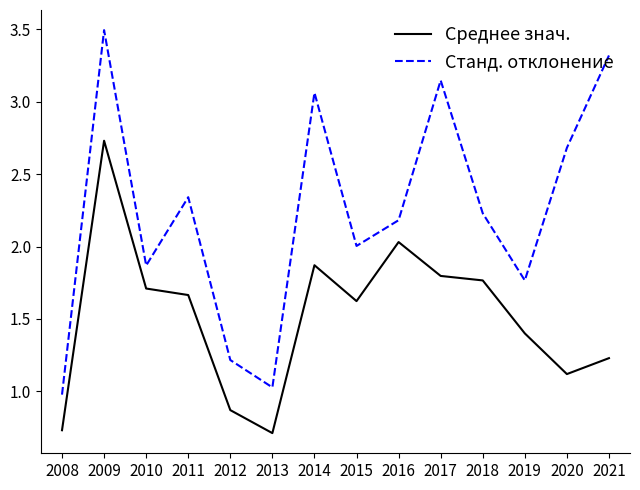

What is the average value of the Среднее знач. series?

1.5